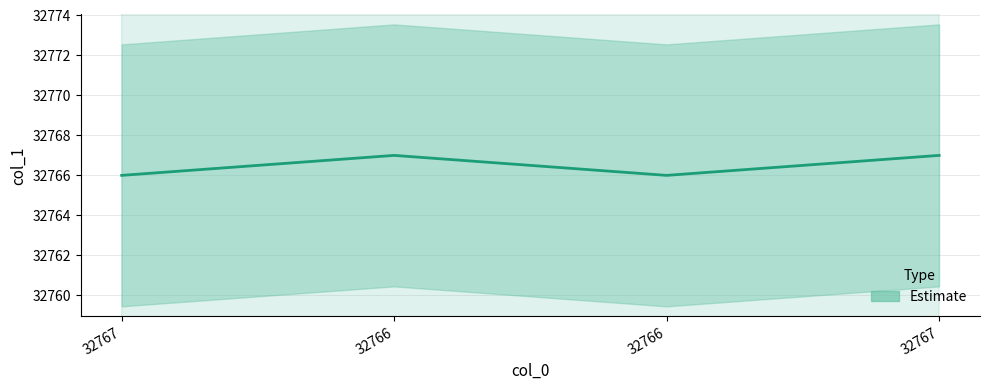

Reading left to right, what are all the values shown in this chart?

32767=32766	32766=32767	32766=32766	32767=32767